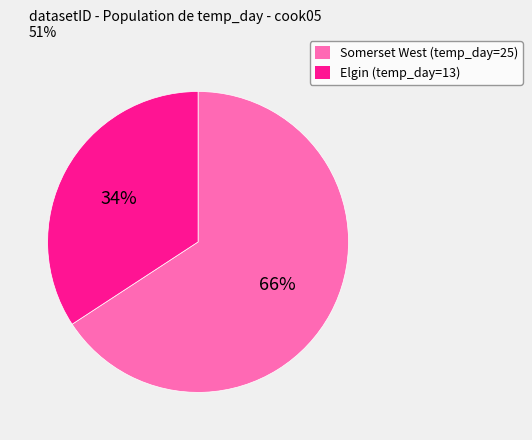

To the nearest percent, what percentage of the pie is Somerset West (temp_day=25)?

66%